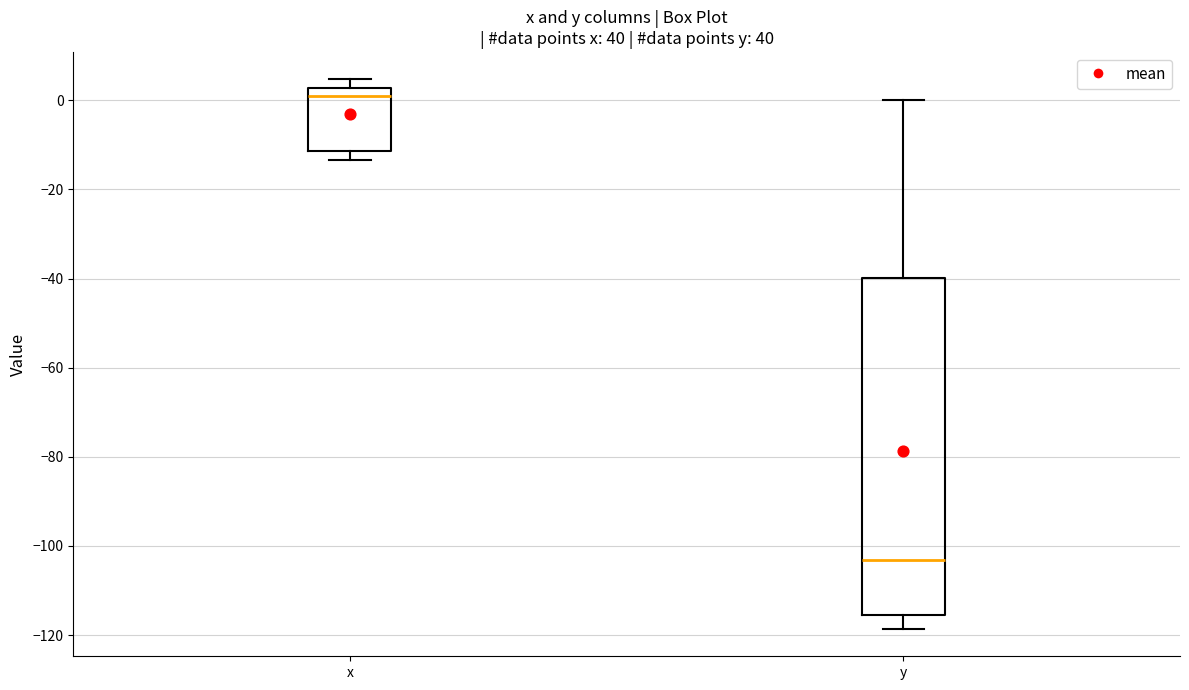

Comparing the boxes themselves (not the whiskers), which one is the tallest?

y